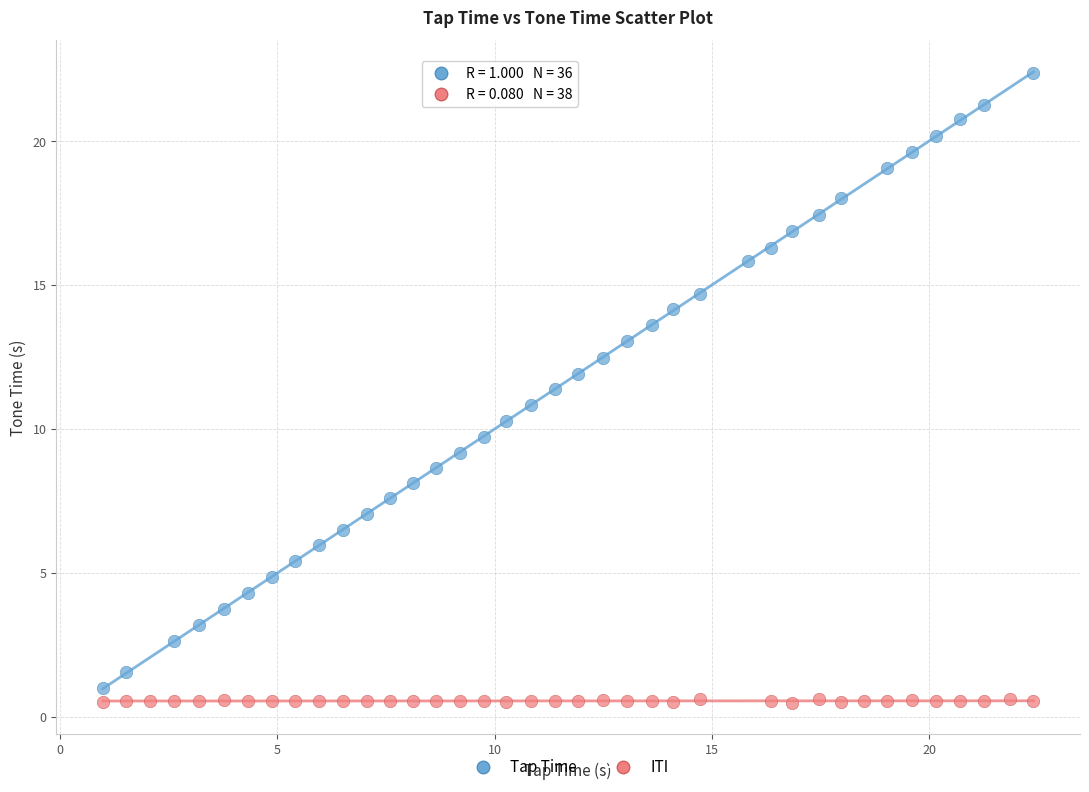

Which series has the largest Y range (max minus min)?

Tap Time